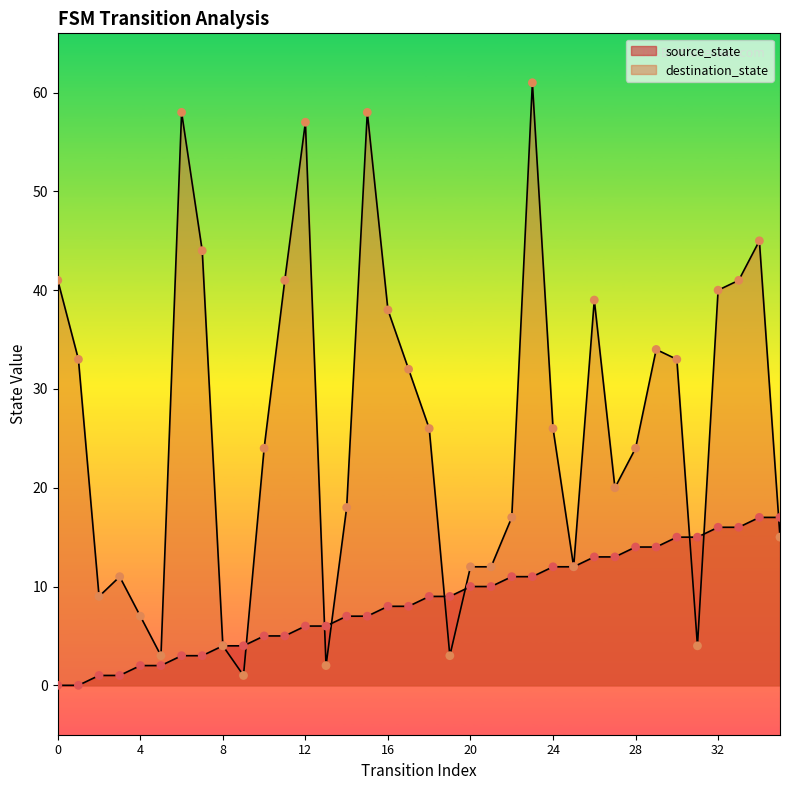

At how many categories does at least one series exceed 18?

21